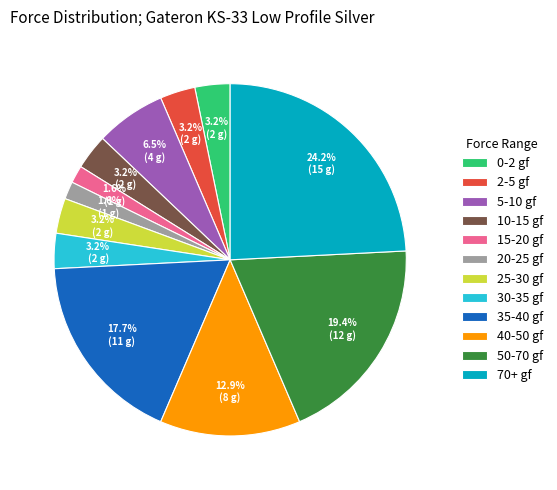

Which has a higher value, 2-5 gf or 15-20 gf?

2-5 gf